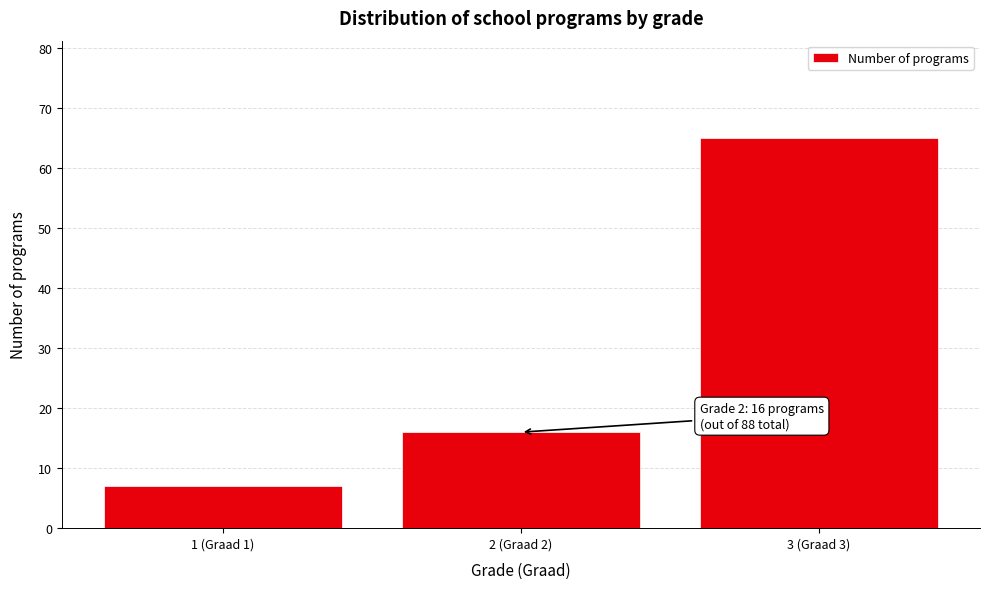

Reading right to left, extract all data points from this chart.

3 (Graad 3)=65	2 (Graad 2)=16	1 (Graad 1)=7